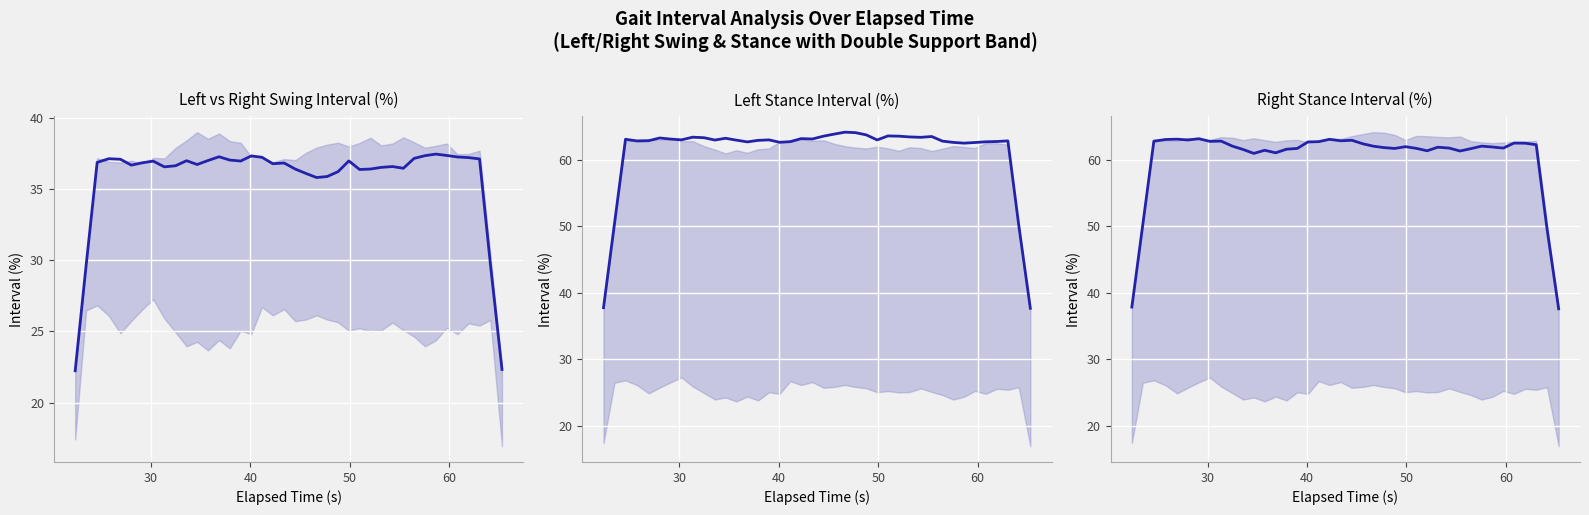

How many series are shown in this chart?

3